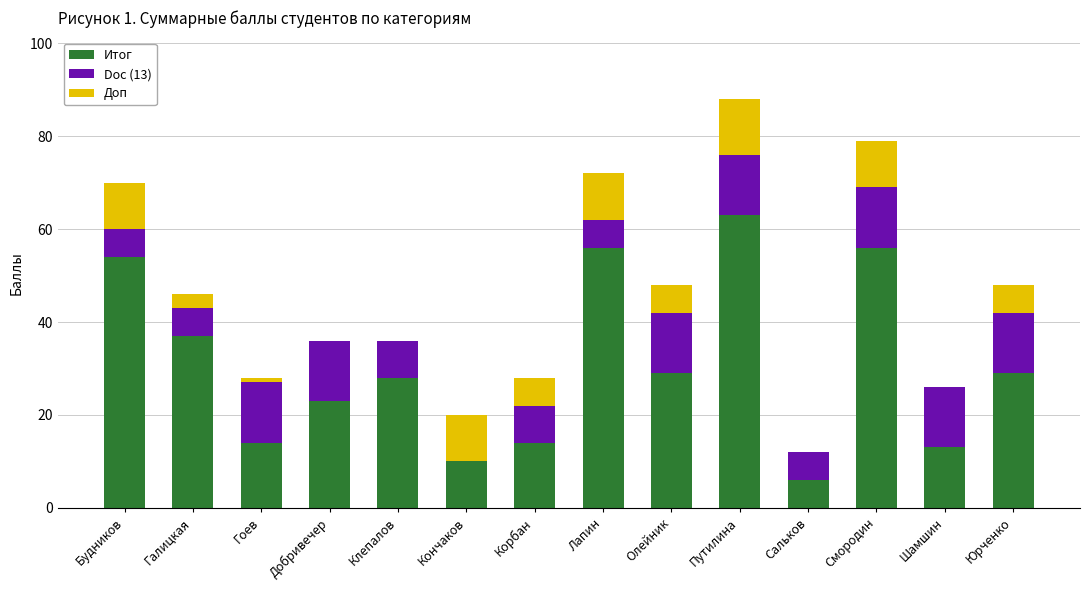

What is the total value across all series at Клепалов?

36